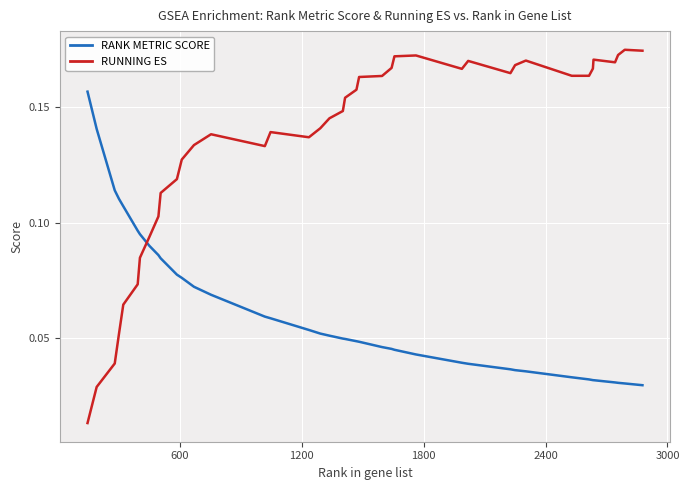

Which series has the largest total across all categories?

RUNNING ES